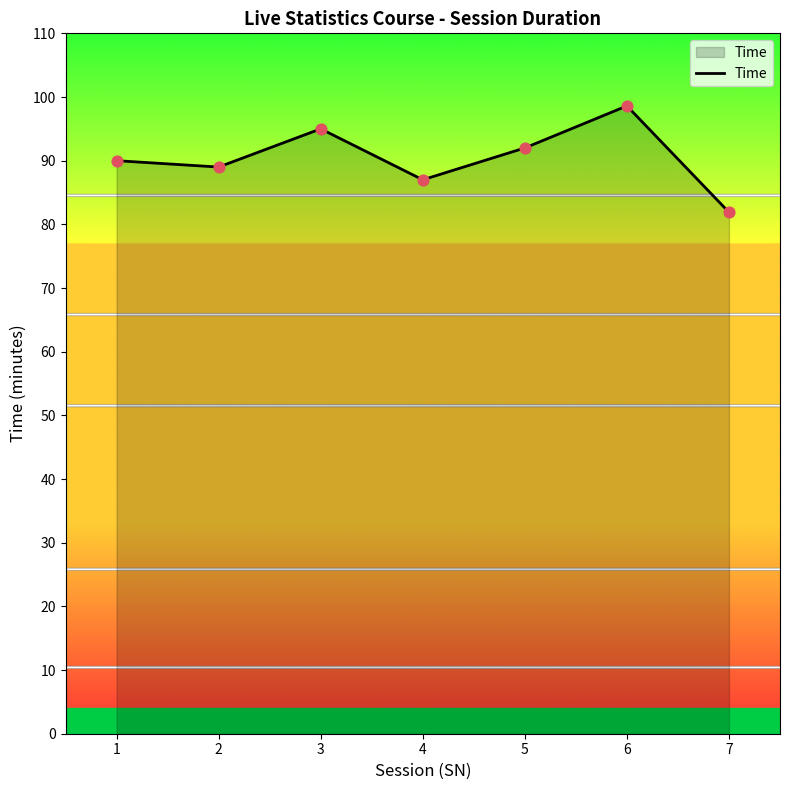

Approximately how many times larger is the value at 3 compared to 7?

1.2